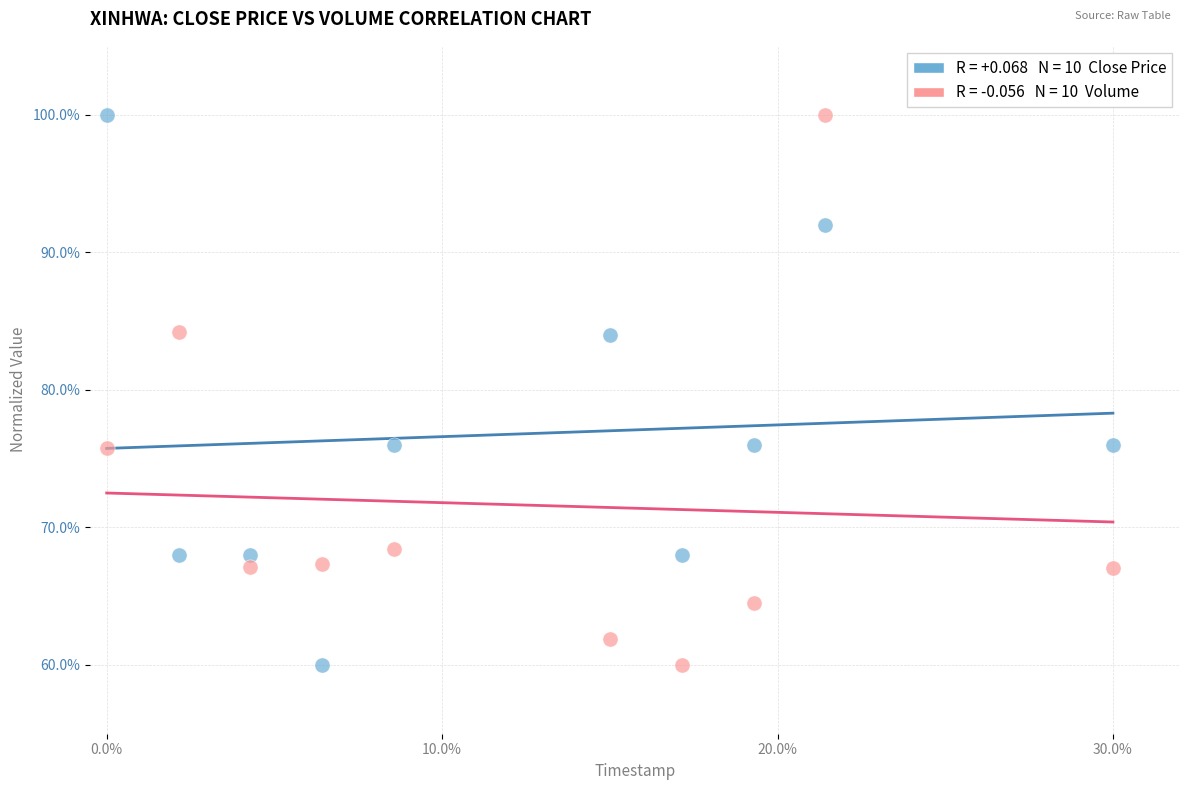

Across all data points, what is the range of X values (max minus min)?

0.3